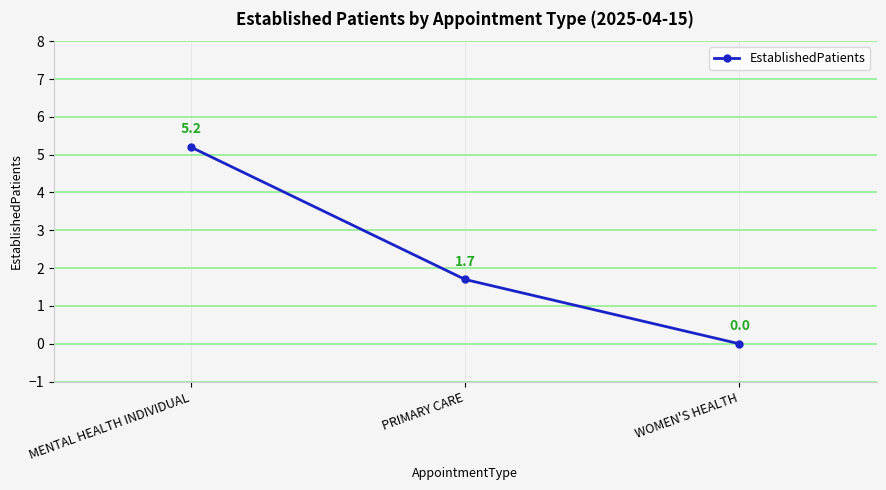

What is the difference between the values at MENTAL HEALTH INDIVIDUAL and PRIMARY CARE?

3.5